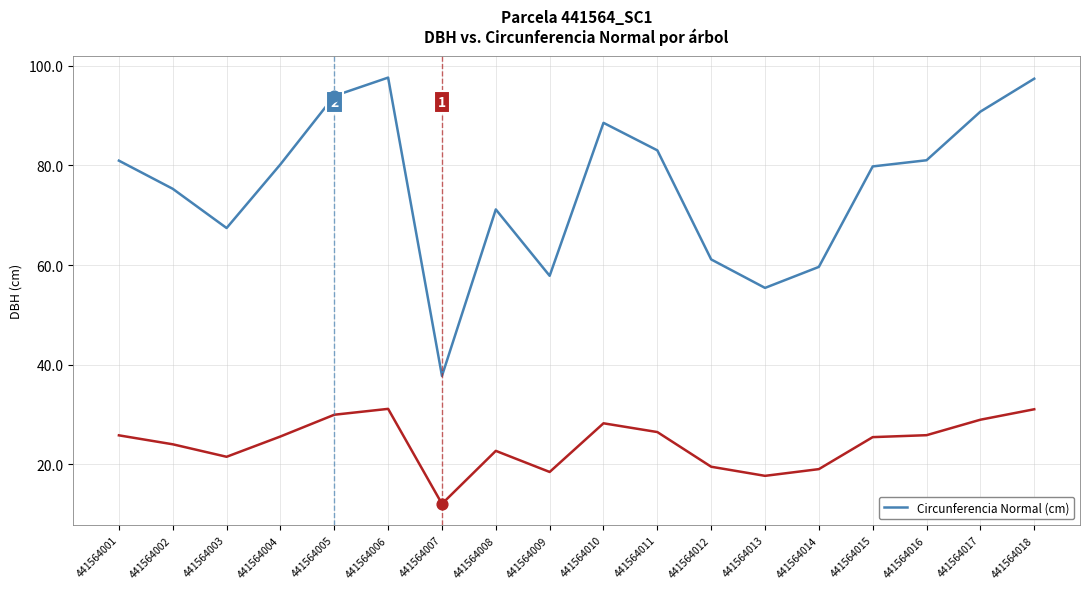

What is the total value across all series at 441564006?

128.8